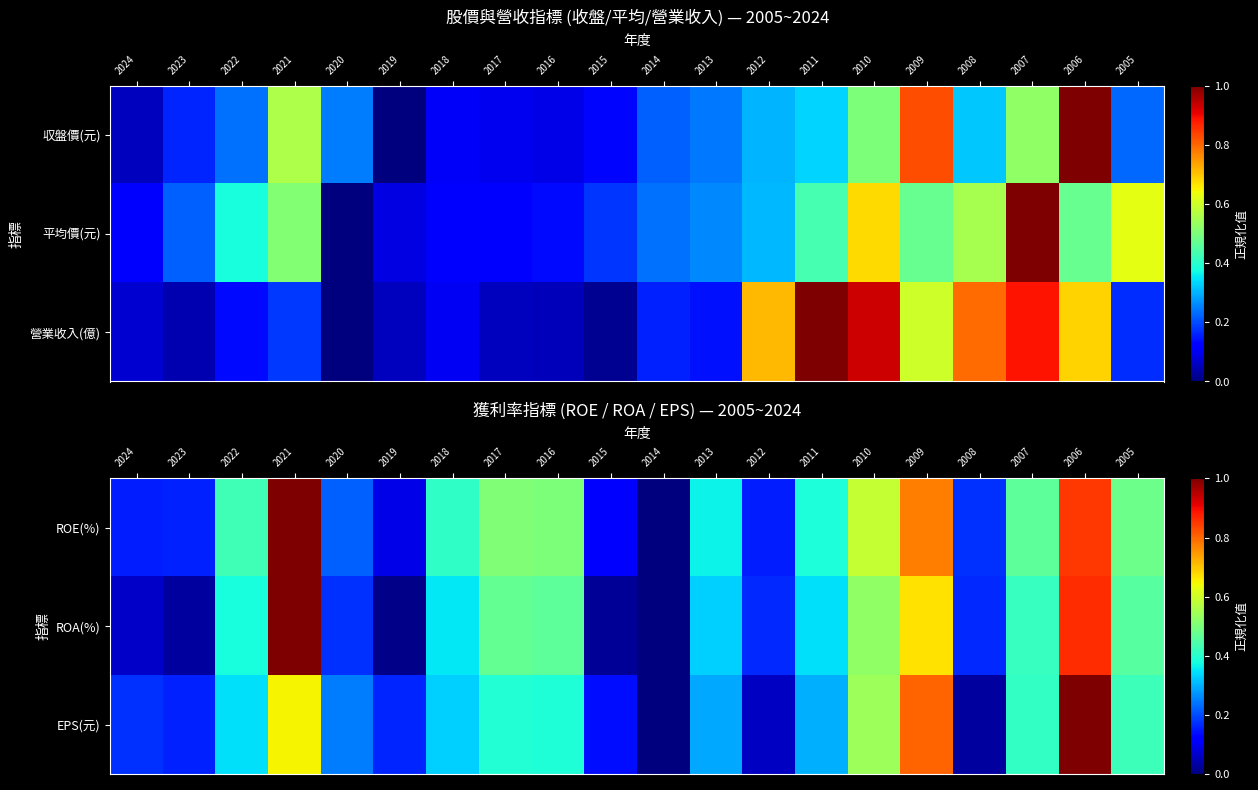

Rank the series at 2005 from lowest to highest value.

EPS(元), ROA(%), ROE(%)